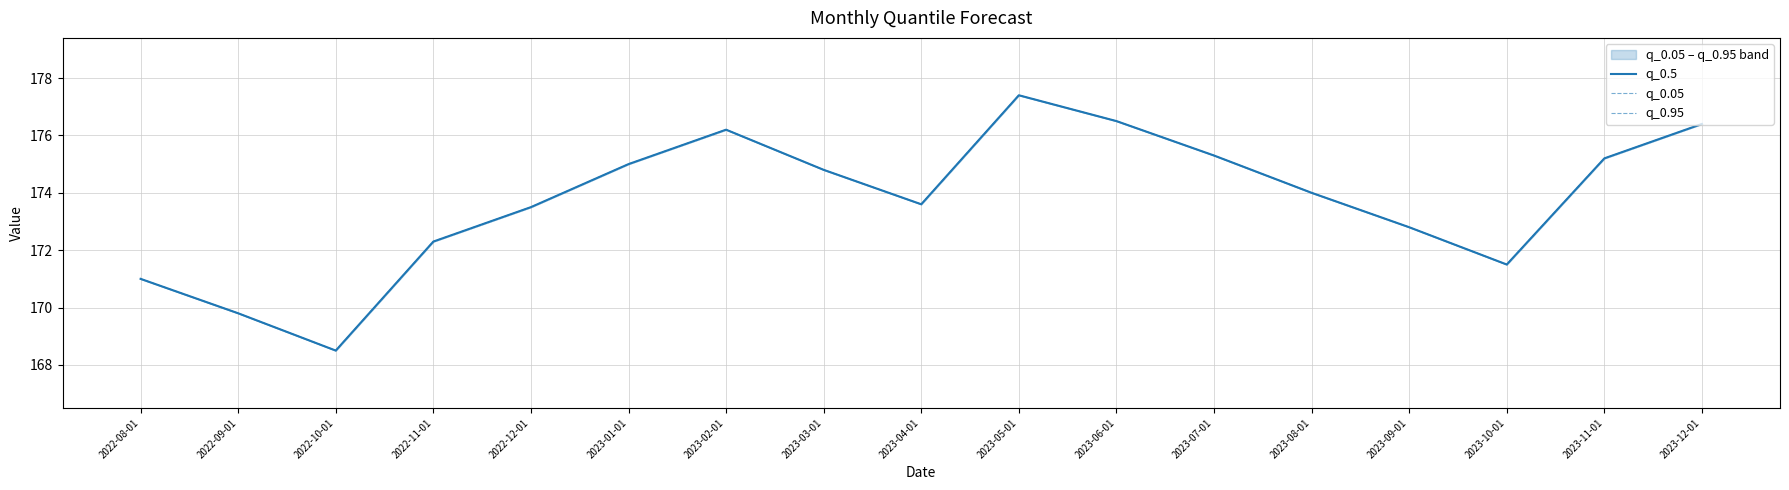

Rank the categories by q_0.05 value from lowest to highest.

2022-10-01, 2022-09-01, 2022-08-01, 2023-10-01, 2022-11-01, 2023-09-01, 2022-12-01, 2023-04-01, 2023-08-01, 2023-03-01, 2023-01-01, 2023-11-01, 2023-07-01, 2023-02-01, 2023-12-01, 2023-06-01, 2023-05-01